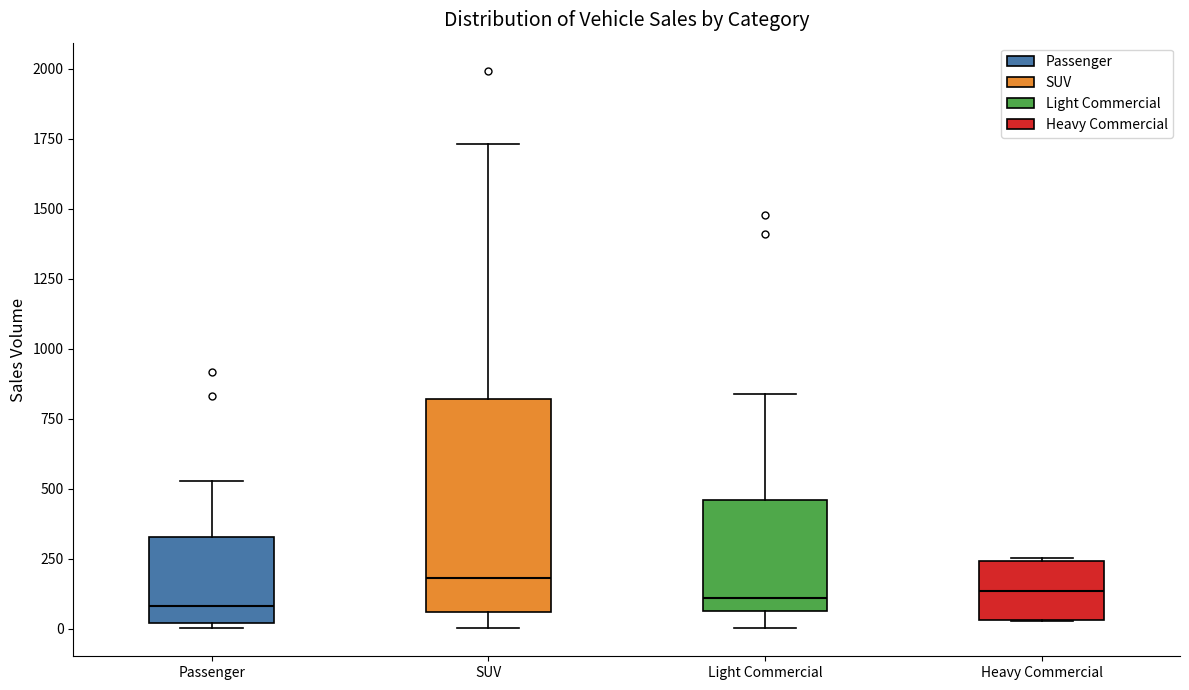

Where does the median line of the box for Heavy Commercial sit on the y-axis? The values are not printed on the chart, so give them approximately, as read against the axis.

150